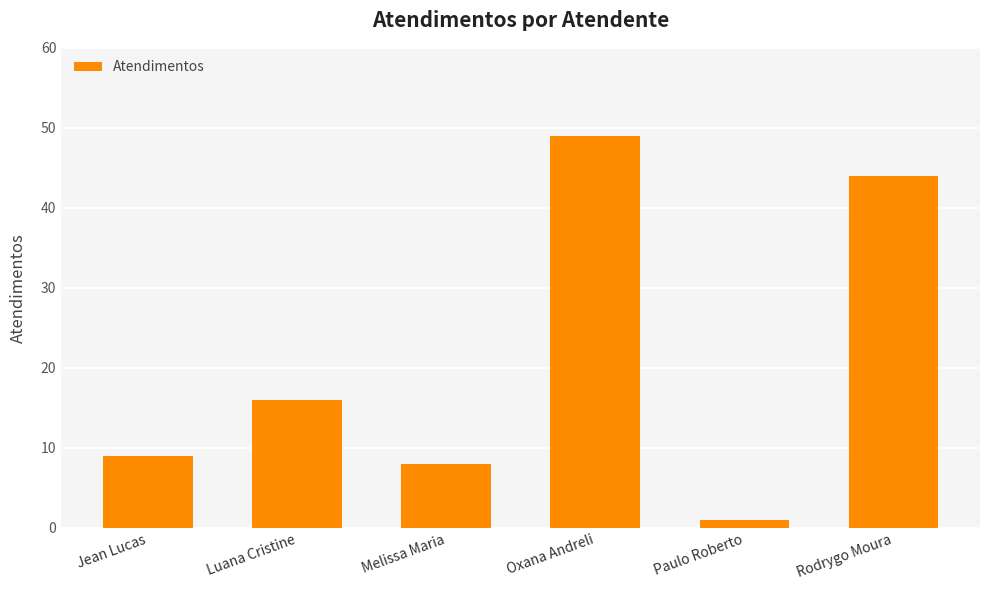

Which category has the lowest value across all series?

Paulo Roberto